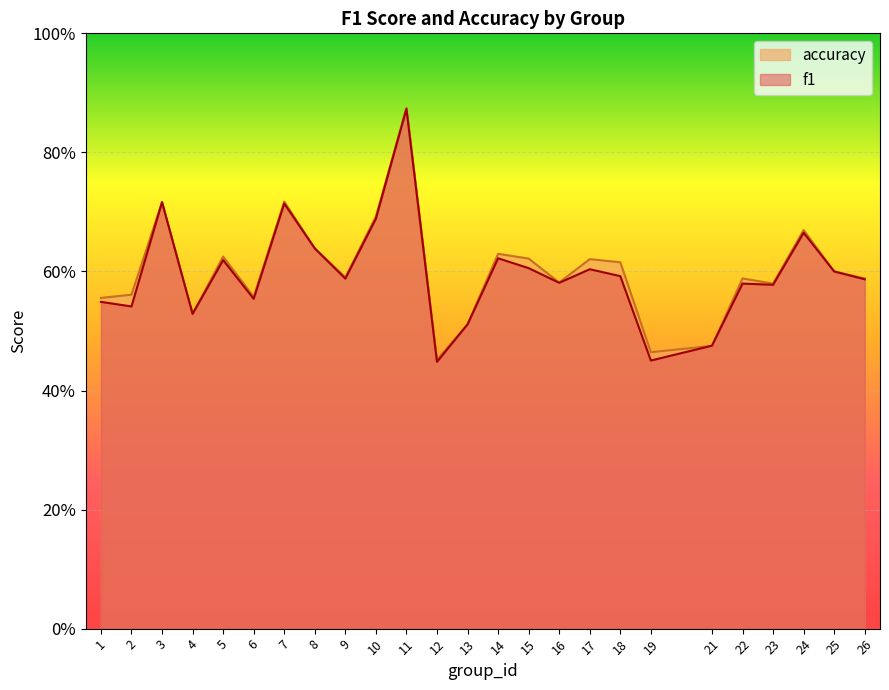

Between which two adjacent categories do accuracy and f1 first intersect?

19 and 21